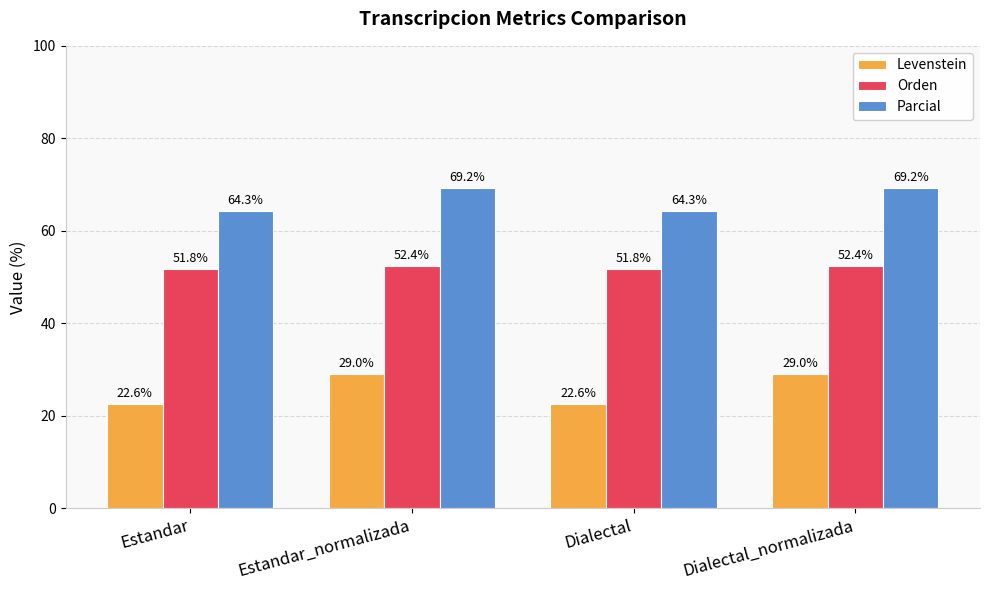

Where does the Parcial series first go above 69?

Estandar_normalizada